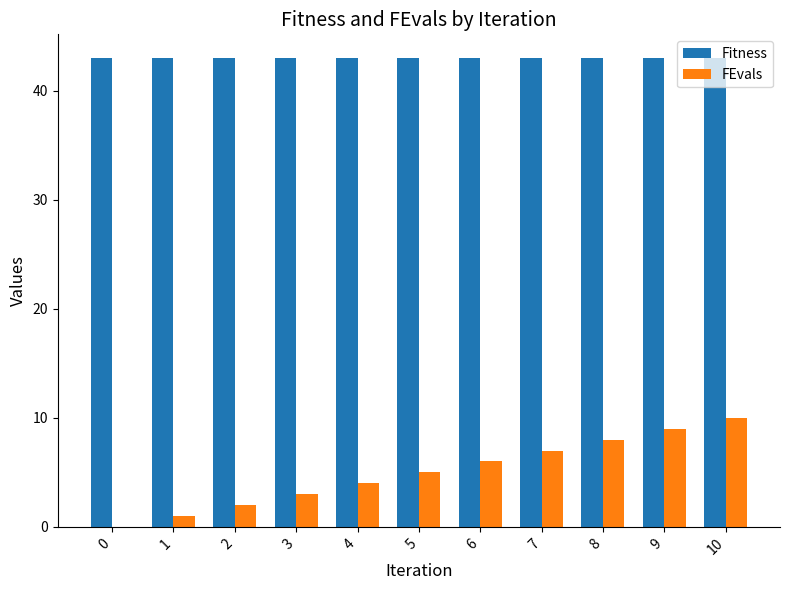

Which series has the largest total across all categories?

Fitness